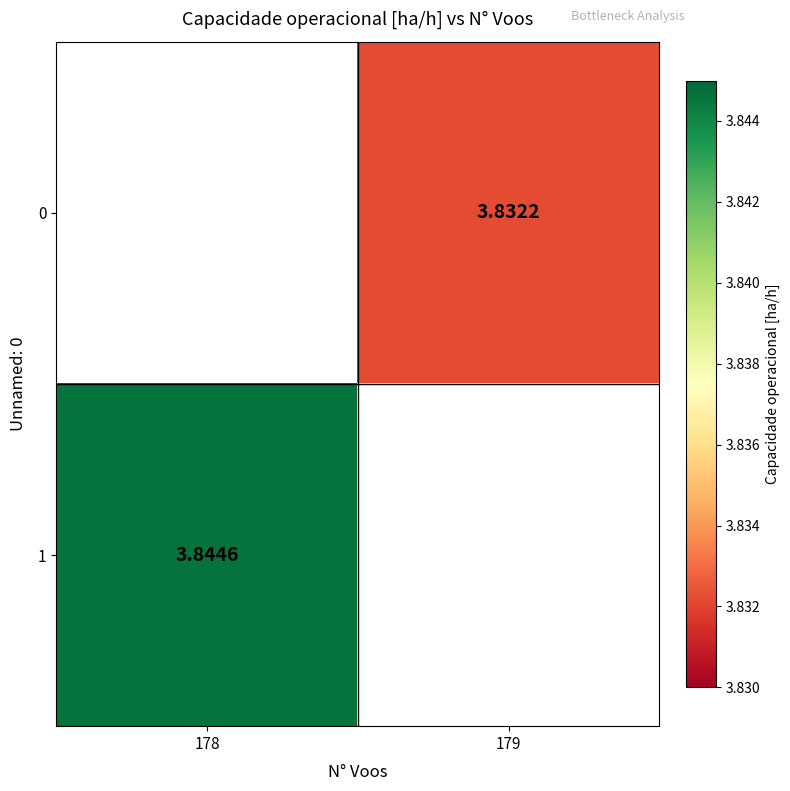

List the series in order of their peak value, highest first.

1, 0